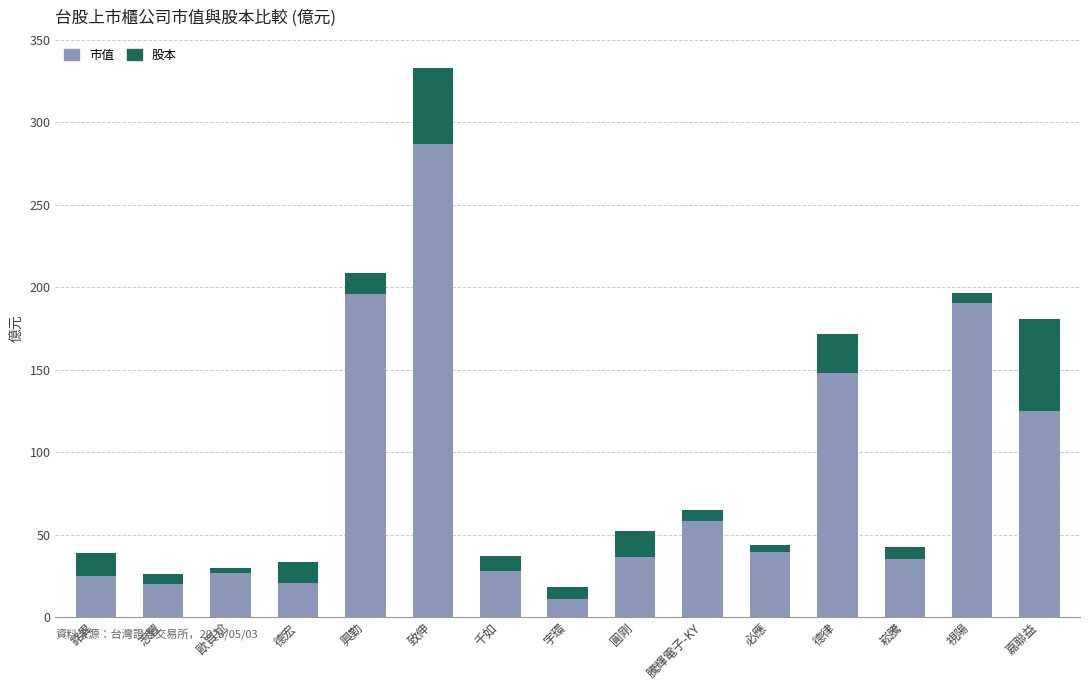

What is the total value across all series at 圓剛?

52.1